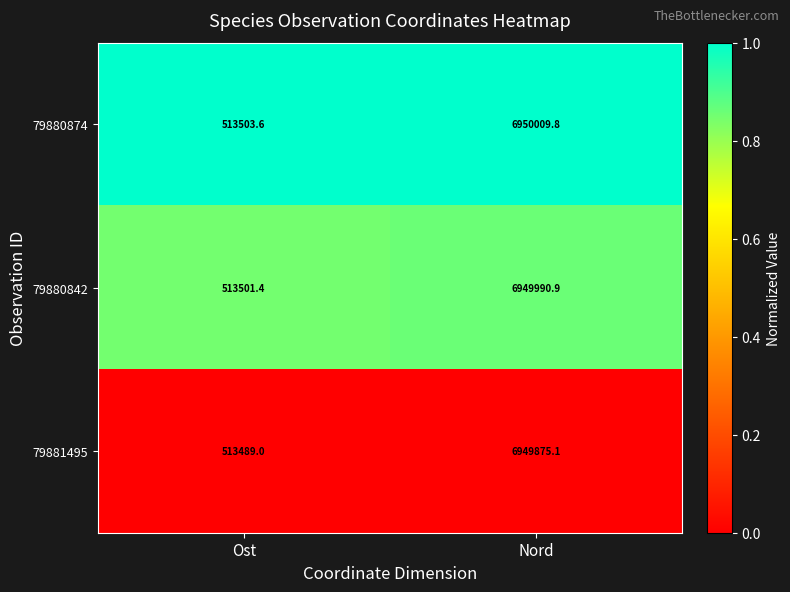

List the series in order of their peak value, highest first.

79880874, 79880842, 79881495